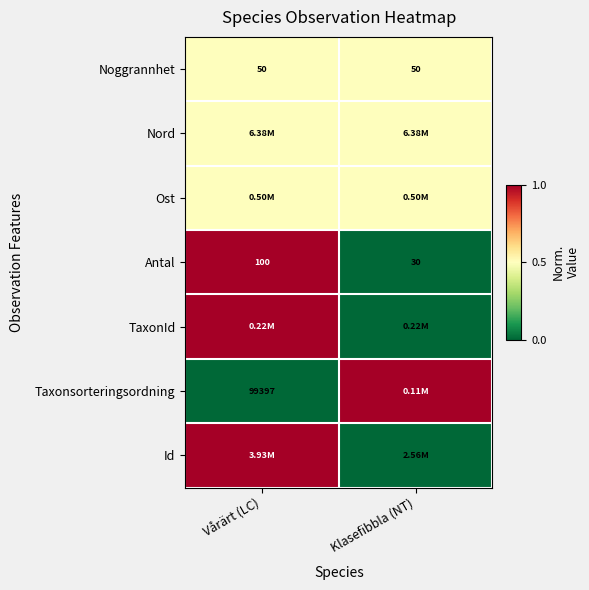

What is the sum of the Noggrannhet values at Klasefibbla (NT) and Vårärt (LC)?

100.0